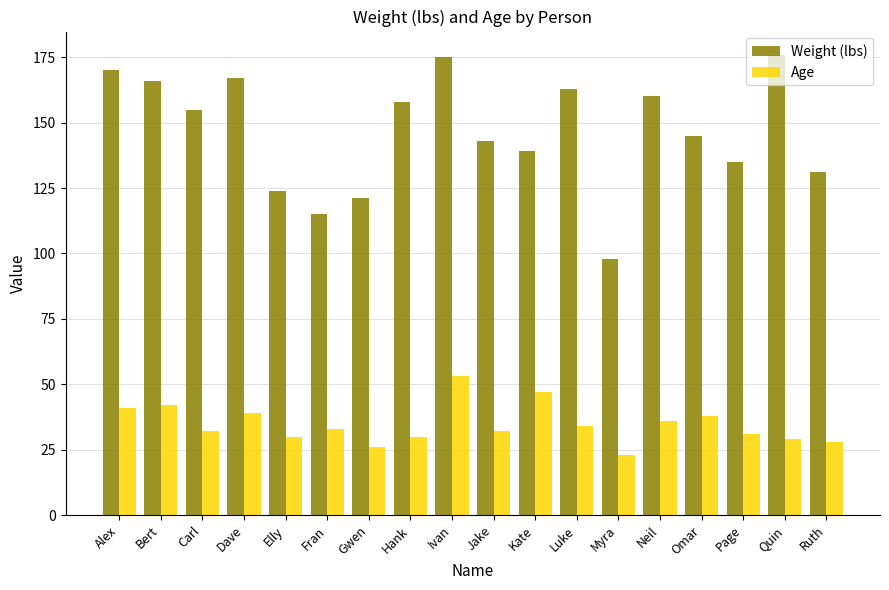

How many groups of bars are there?

18